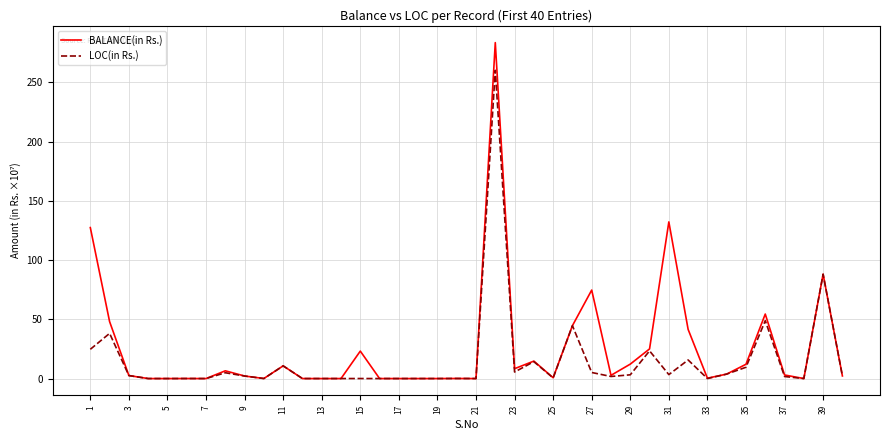

List the series in order of their peak value, lowest first.

LOC(in Rs.), BALANCE(in Rs.)